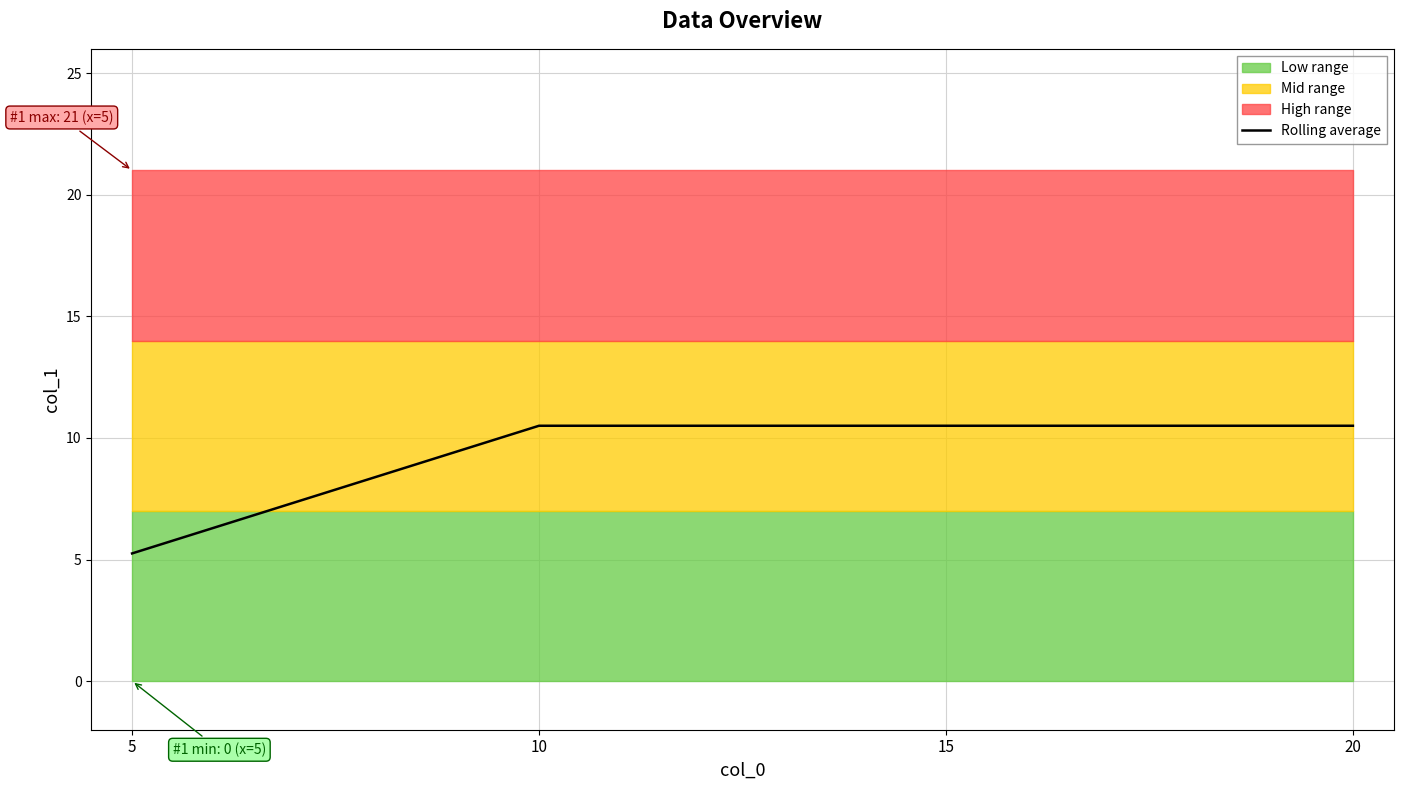

The chart shows a value of 17.6 at 10. True or false?

False